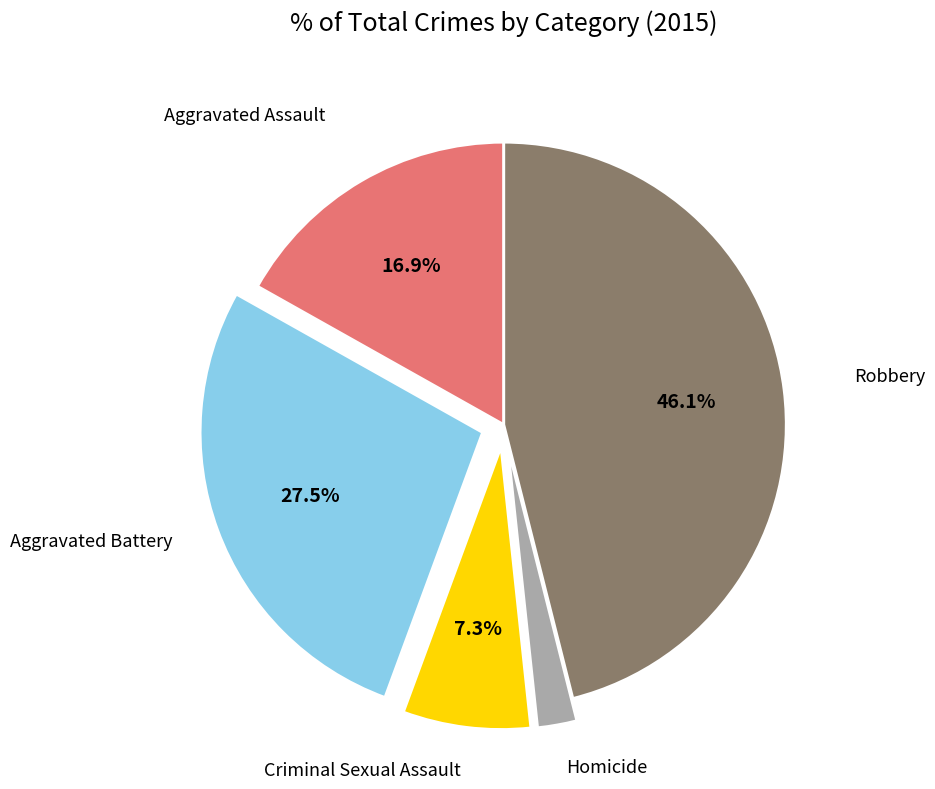

What is the largest slice in the pie chart?

Robbery